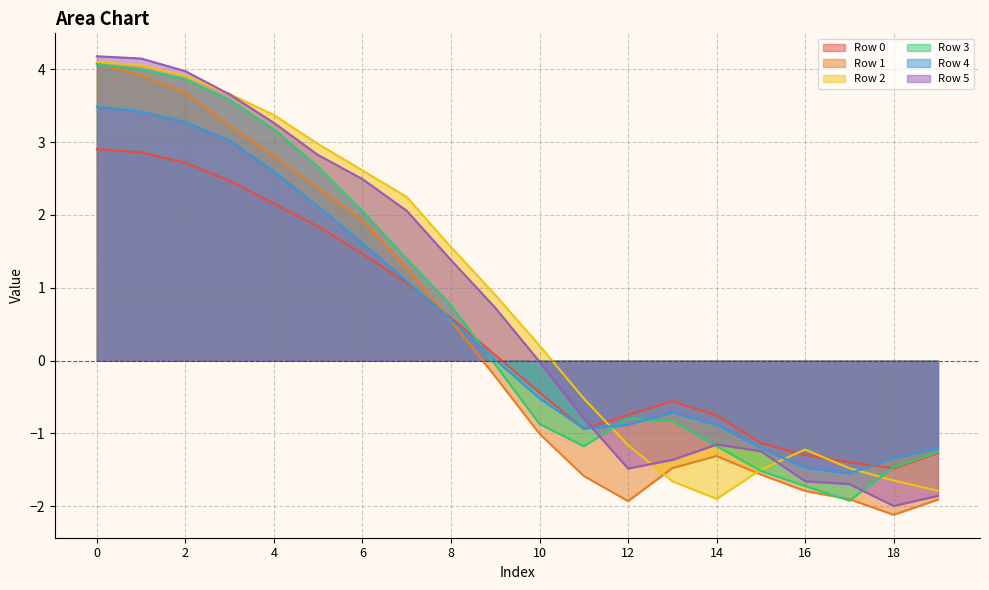

Which has a higher value, 4 or 6?

4